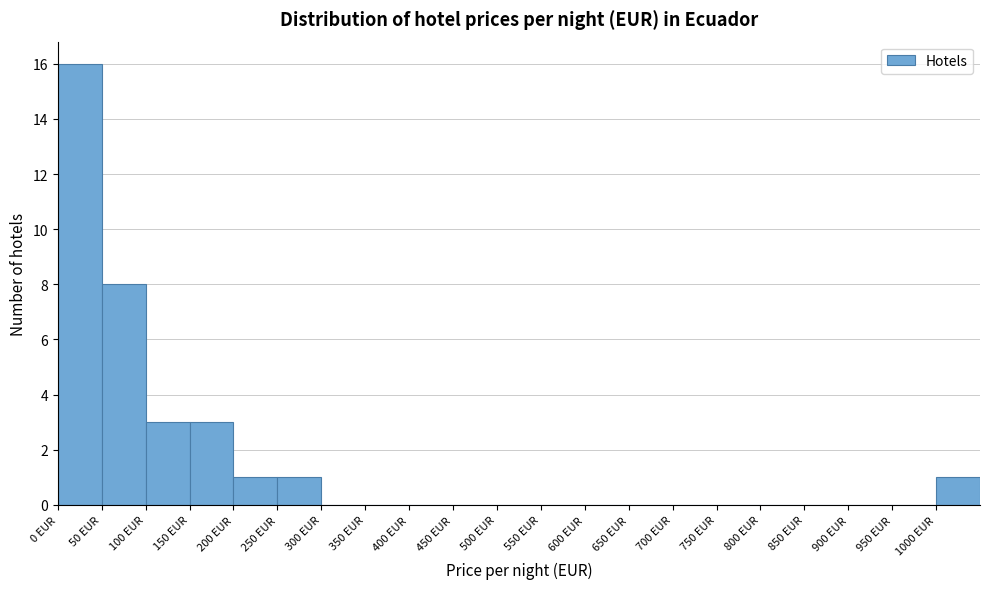

Reading left to right, transcribe this chart: for each bar, give the range it covers on the x-axis and its height. The values are not printed on the chart, so give them approximately, as read against the axis.

0 to 50: 16
50 to 100: 8
100 to 150: 3
150 to 200: 3
200 to 250: 1
250 to 300: 1
300 to 350: 0
350 to 400: 0
400 to 450: 0
450 to 500: 0
500 to 550: 0
550 to 600: 0
600 to 650: 0
650 to 700: 0
700 to 750: 0
750 to 800: 0
800 to 850: 0
850 to 900: 0
900 to 950: 0
950 to 1000: 0
1000 to 1050: 1